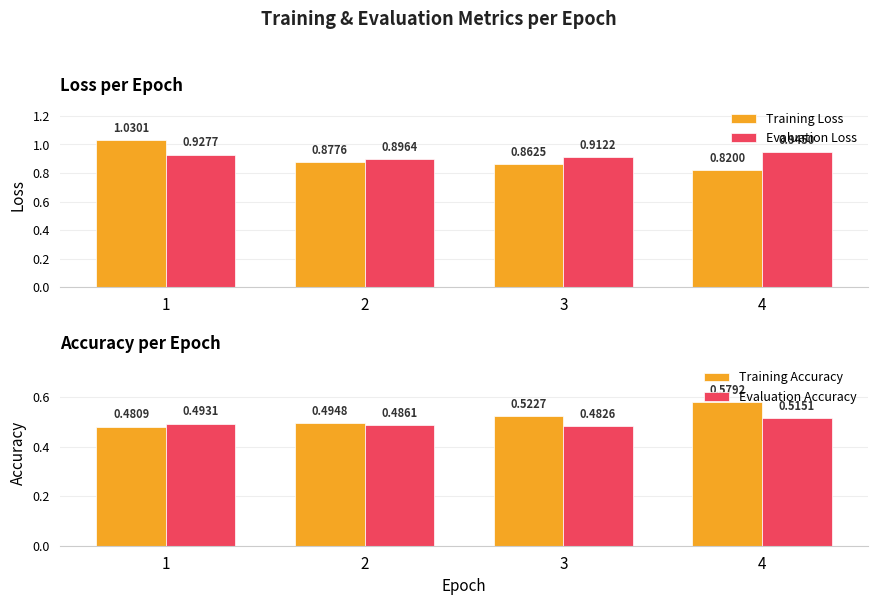

Which series has the widest spread of values?

Training Loss